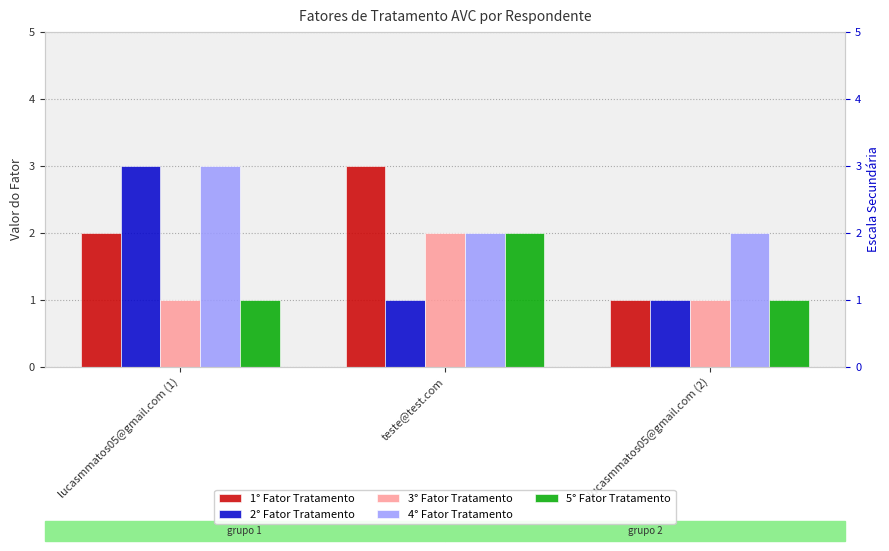

How many 5° Fator Tratamento values are between 1 and 2?

3